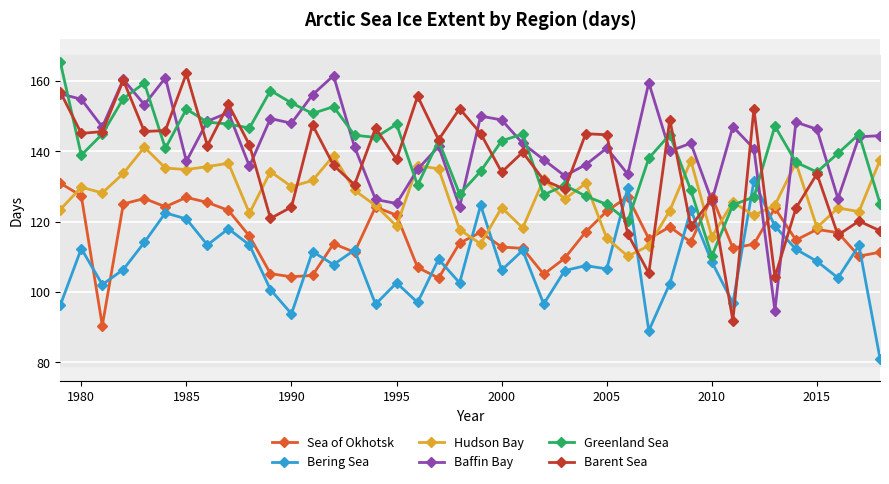

True or false: Bering Sea and Barent Sea intersect in this chart.

True